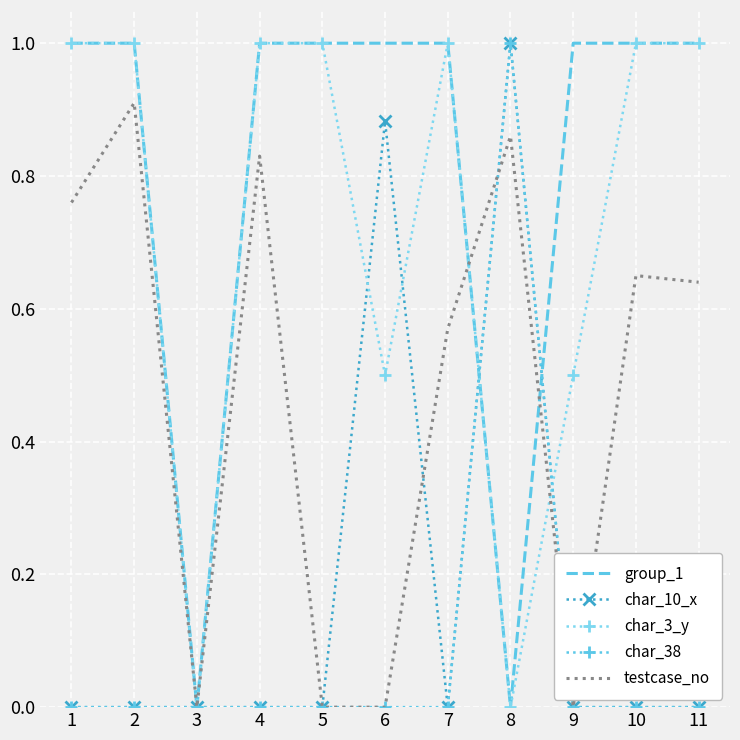

Count the char_38 values in the range 0 to 1.

11